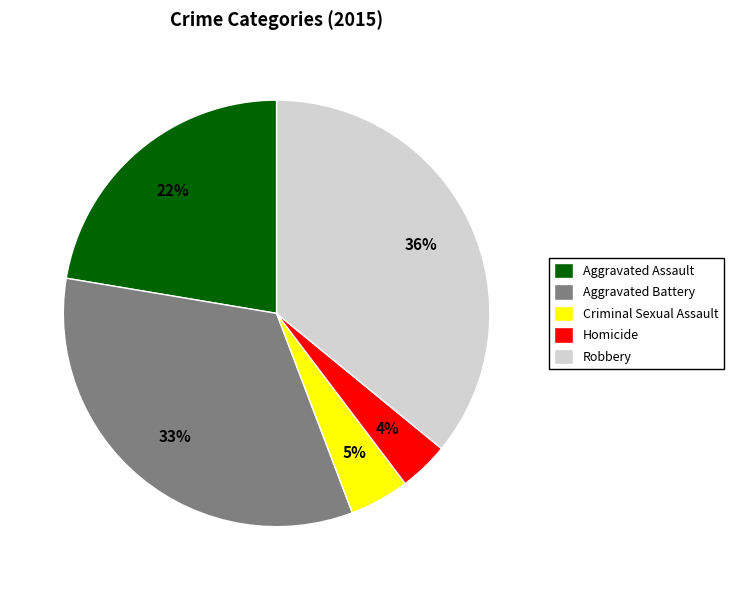

Is there any slice that represents more than half of the pie?

No